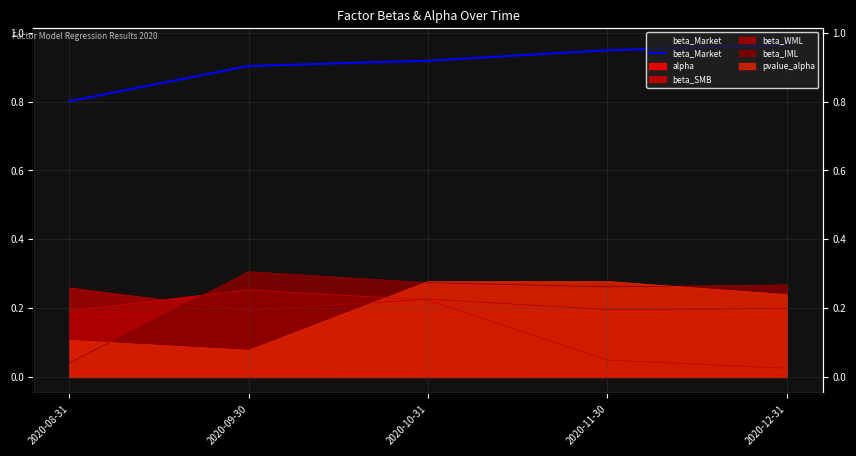

Rank the categories by value from highest to lowest.

2020-12-31, 2020-11-30, 2020-10-31, 2020-09-30, 2020-08-31